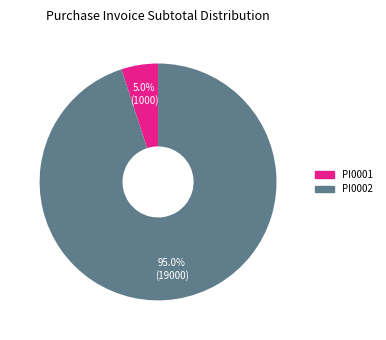

To the nearest percent, what is the combined percentage of PI0002 and PI0001?

100%